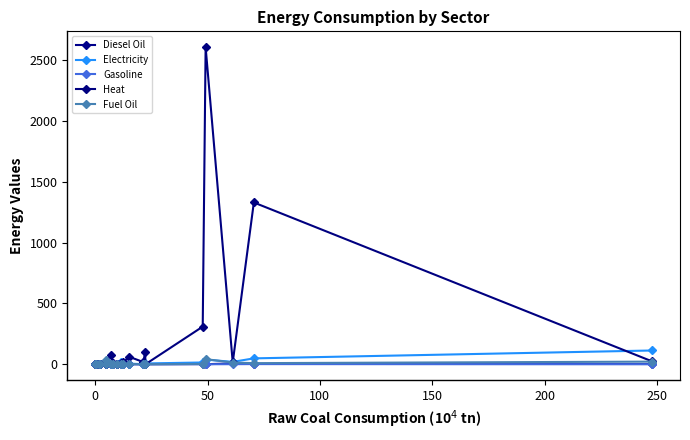

What is the sum of all Fuel Oil values?

132.0